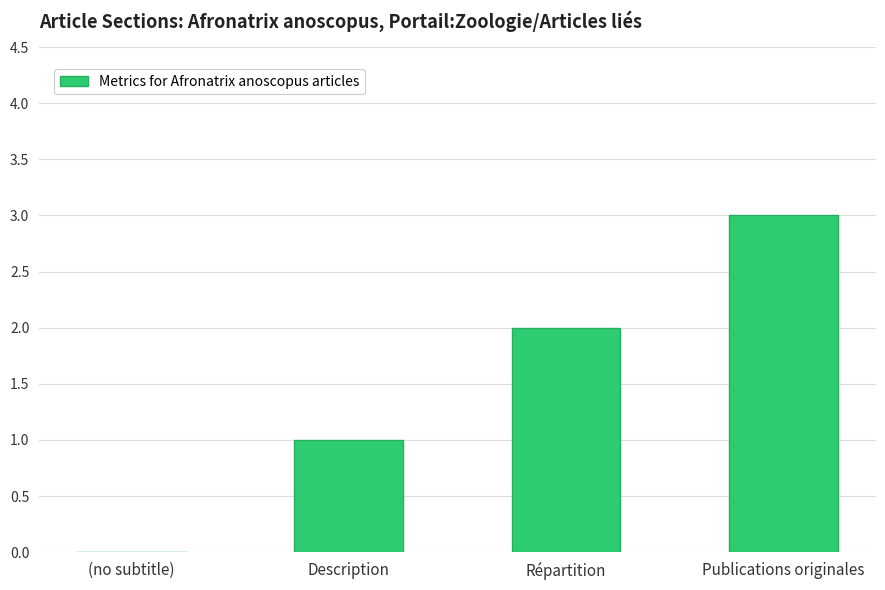

What is the sum of the values at Répartition and Publications originales?

5